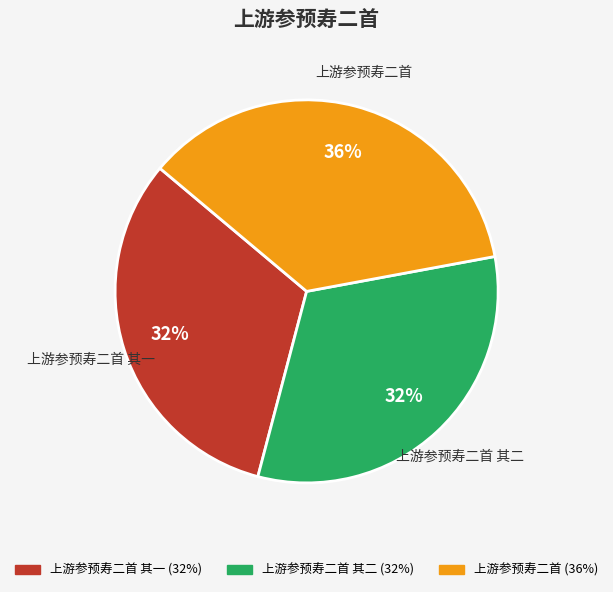

True or false: 上游参预寿二首 其二 accounts for 19% of the total.

False